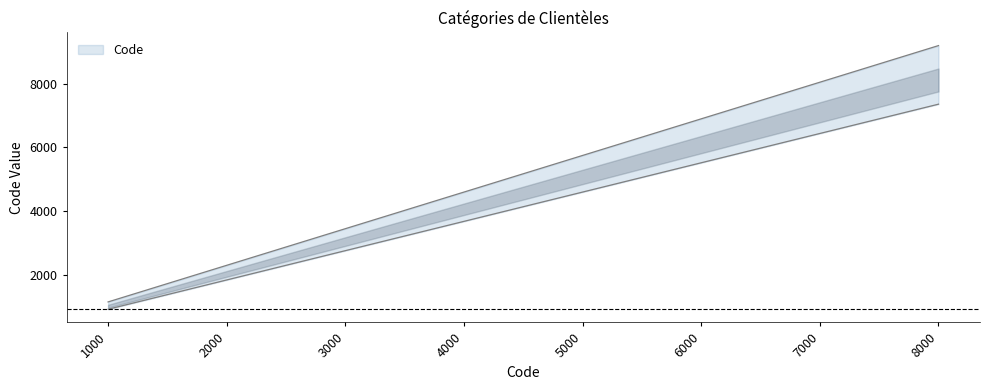

What is the sum of the values at 4000 and 8000?

13800